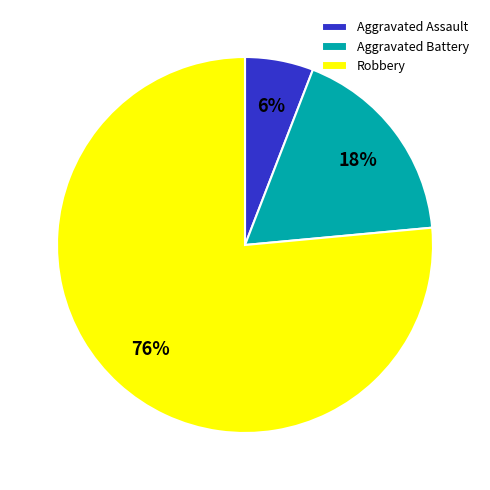

Rank the categories by value from lowest to highest.

Aggravated Assault, Aggravated Battery, Robbery